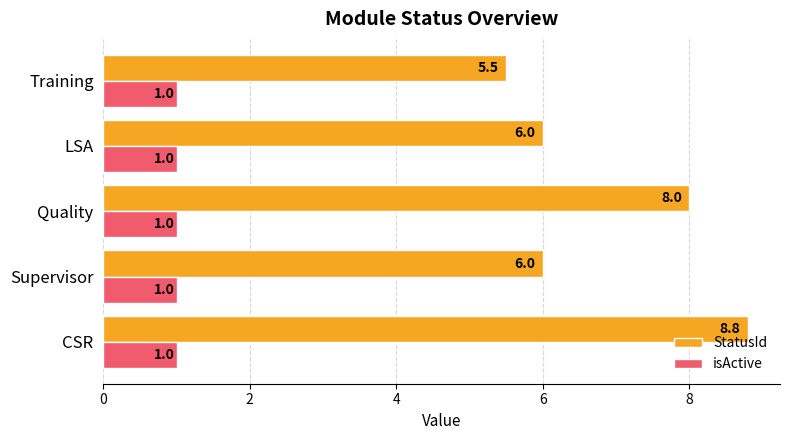

Rank the series at CSR from highest to lowest value.

StatusId, isActive